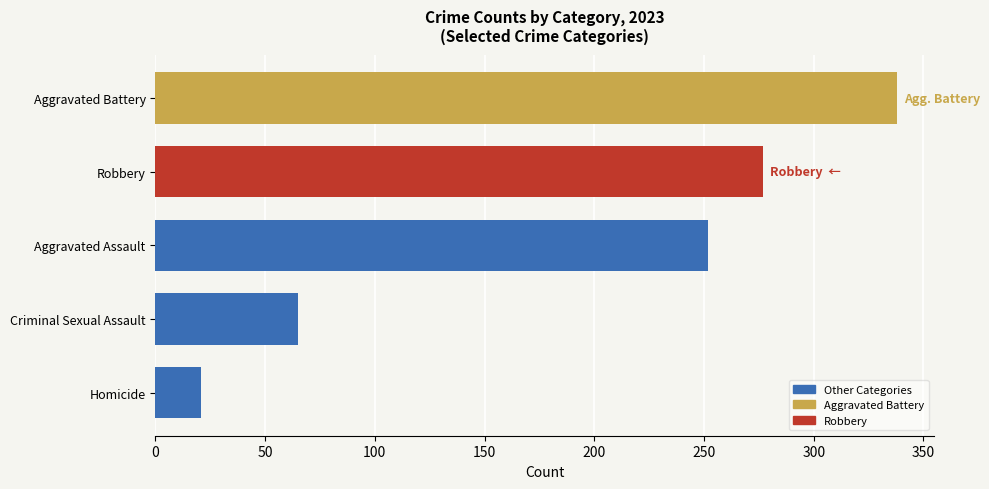

How many series are shown in this chart?

1